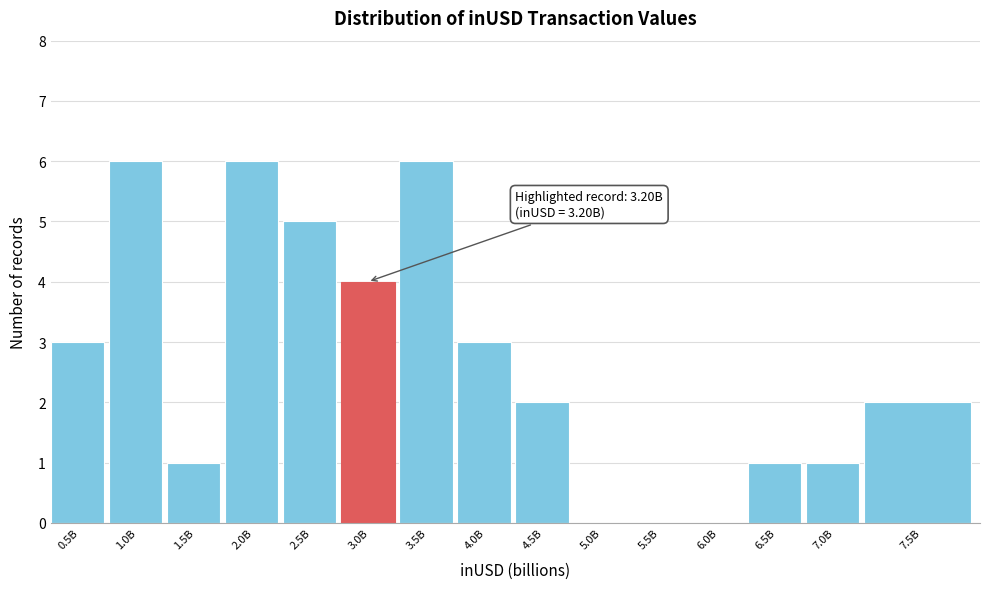

Reading left to right, extract all data points from this chart.

0.5B=3	1.0B=6	1.5B=1	2.0B=6	2.5B=5	3.0B=4	3.5B=6	4.0B=3	4.5B=2	5.0B=0	5.5B=0	6.0B=0	6.5B=1	7.0B=1	7.5B=2